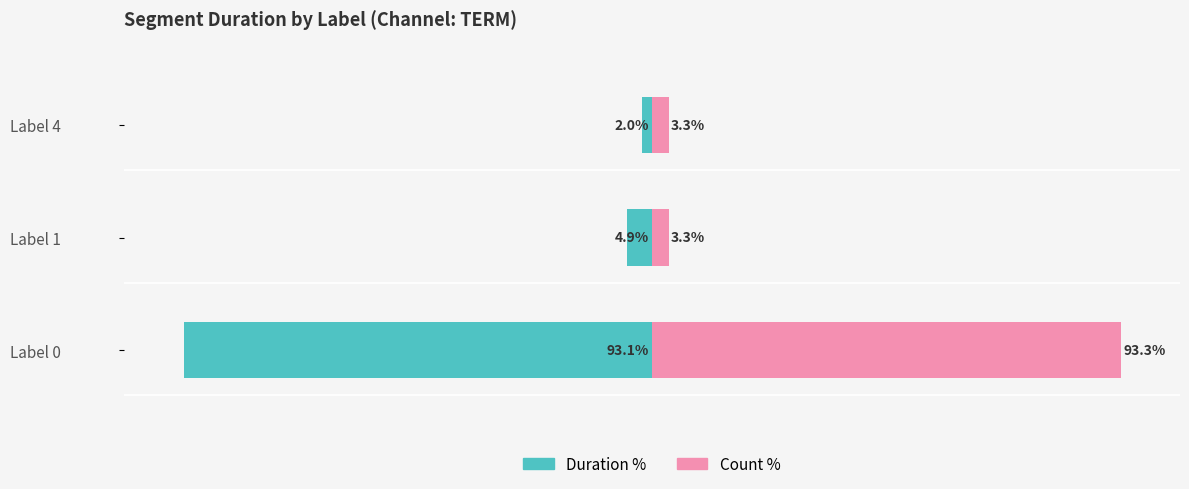

Reading left to right, what are all the values shown in this chart?

Duration %: -93.1	-4.9	-2.0
Count %: 93.3	3.3	3.3